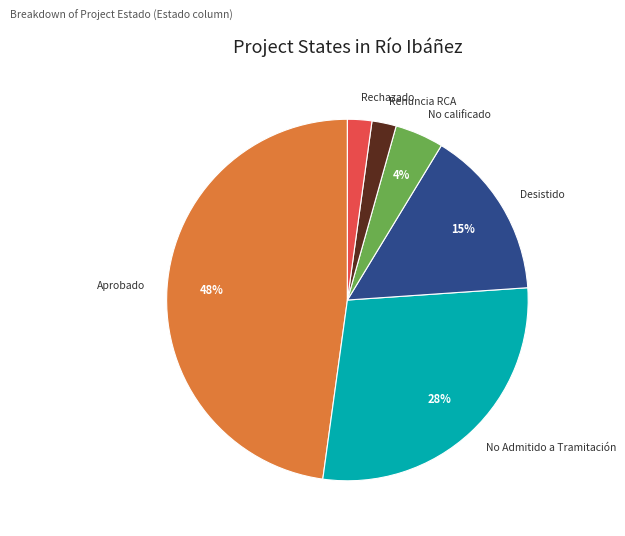

To the nearest percent, what is the difference between the largest and smallest slice percentages?

46%